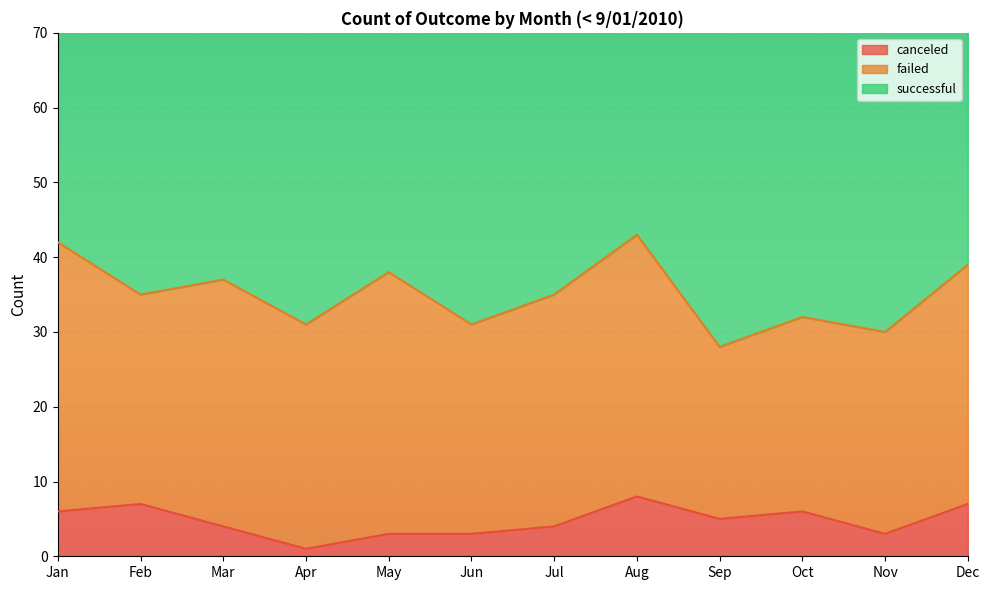

Rank the categories by canceled value from lowest to highest.

Apr, May, Jun, Nov, Mar, Jul, Sep, Jan, Oct, Feb, Dec, Aug